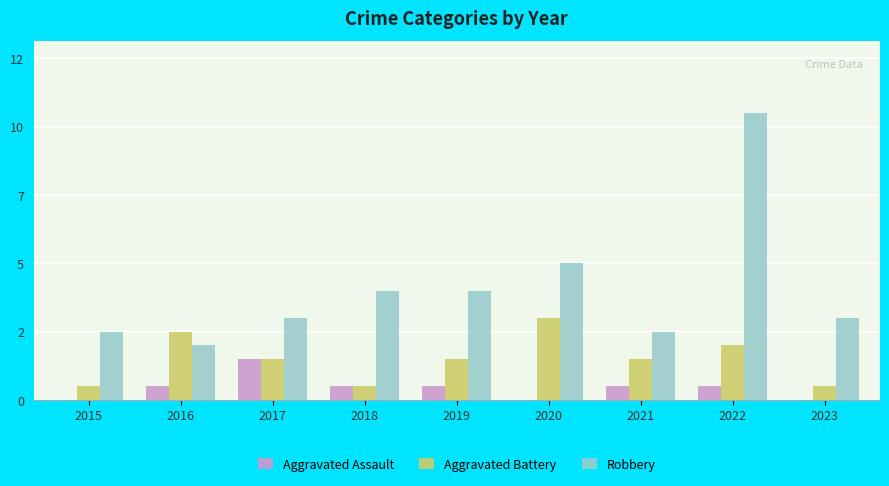

Between 2016 and 2019, which series saw the biggest shift?

Robbery